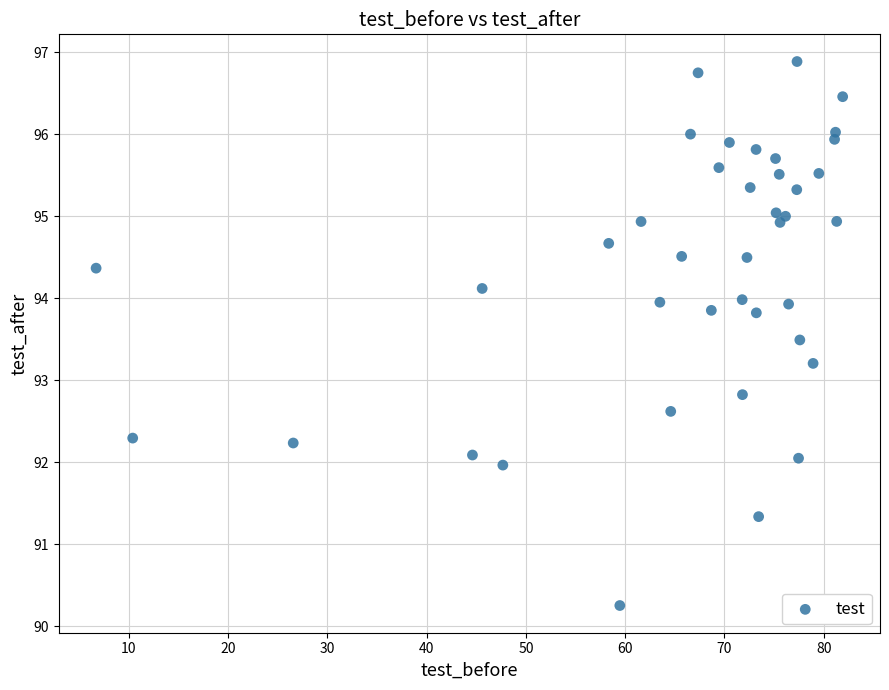

What is the range of X values (max minus min)?

75.2